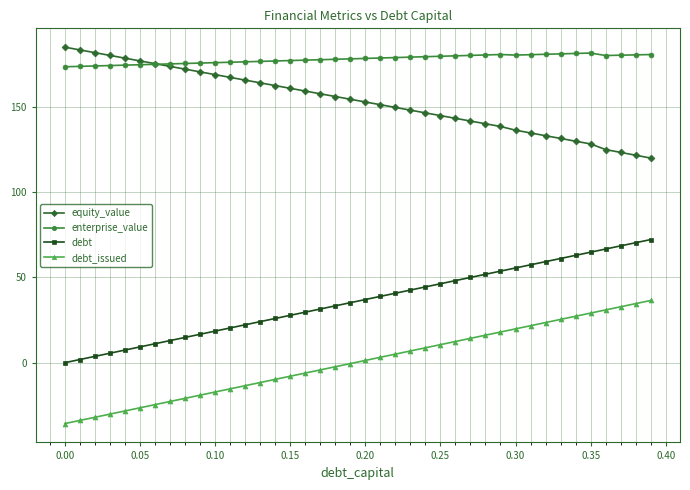

True or false: equity_value and debt intersect in this chart.

False